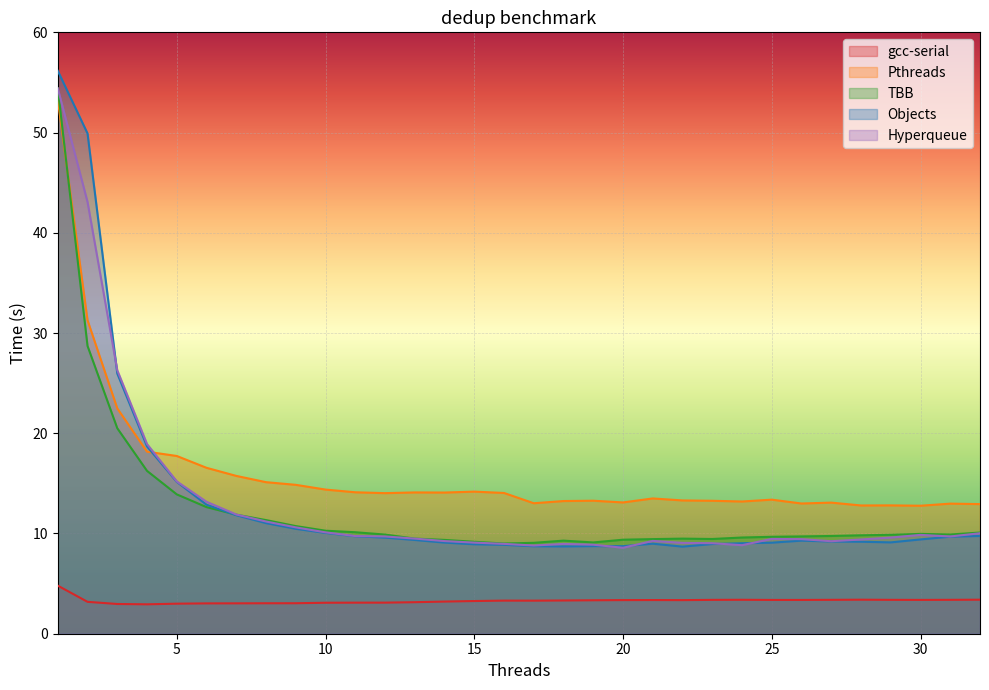

What is the value of the Objects point at the 23rd from the left?

8.9